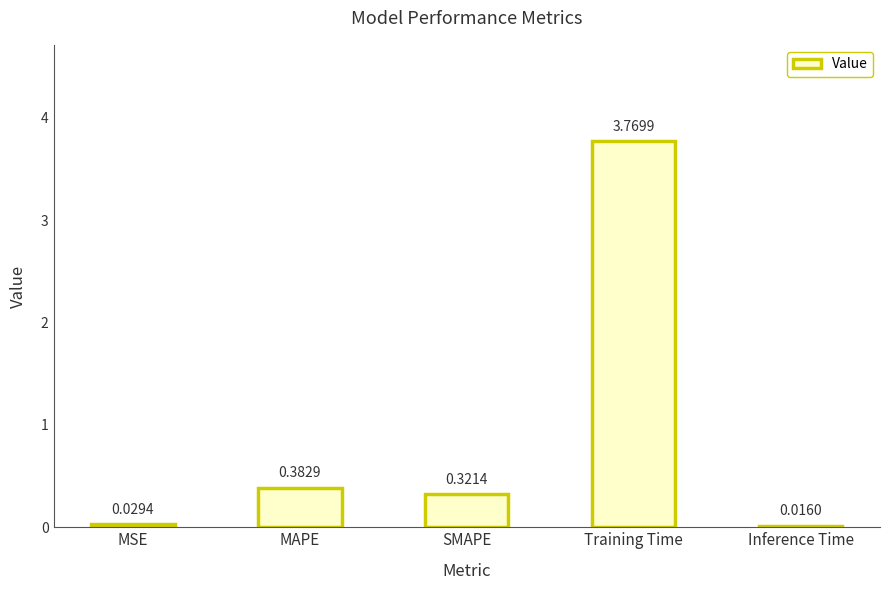

Where is the data nearest to the value 1?

MAPE